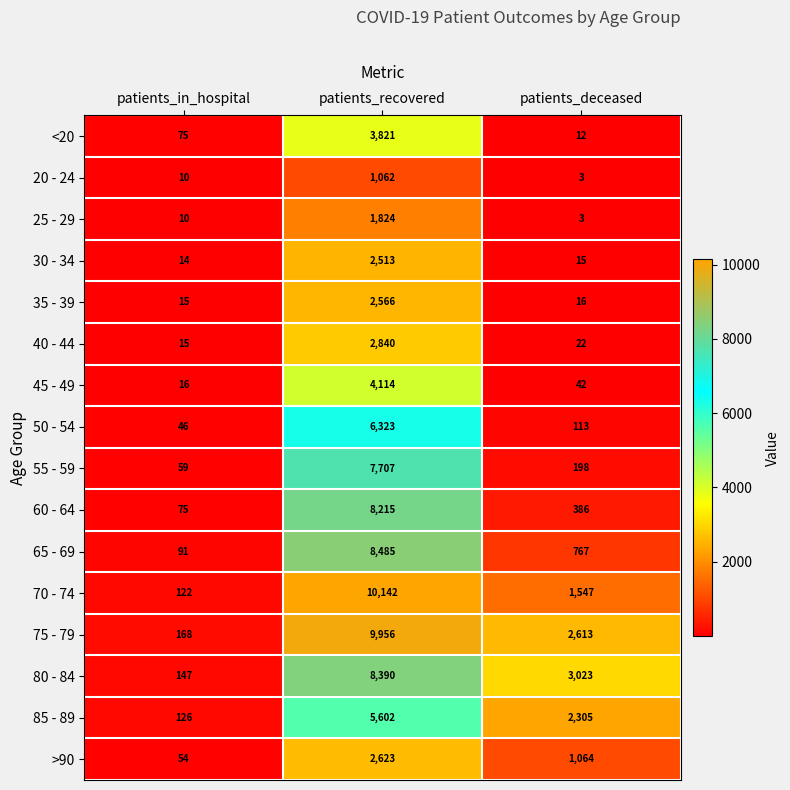

What is the difference between the maximum and minimum values in the >90 series?

2569